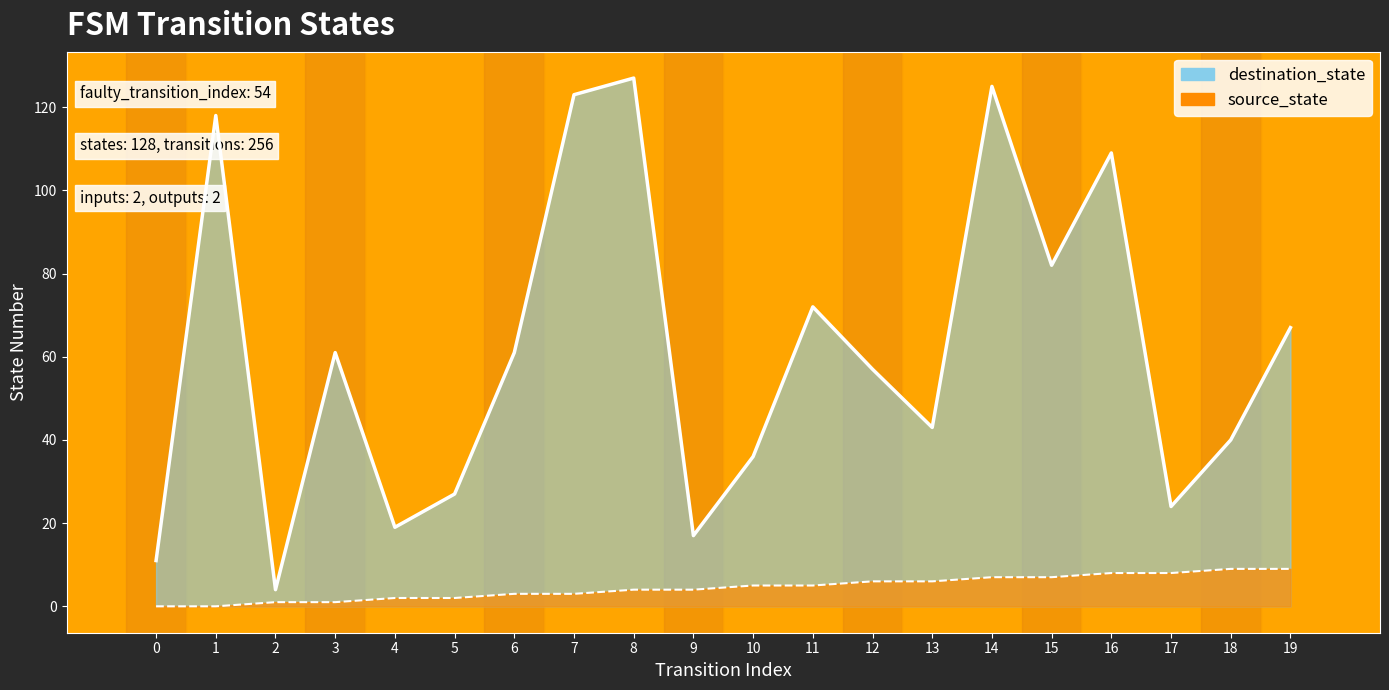

Between 9 and 10, which series saw the biggest shift?

destination_state